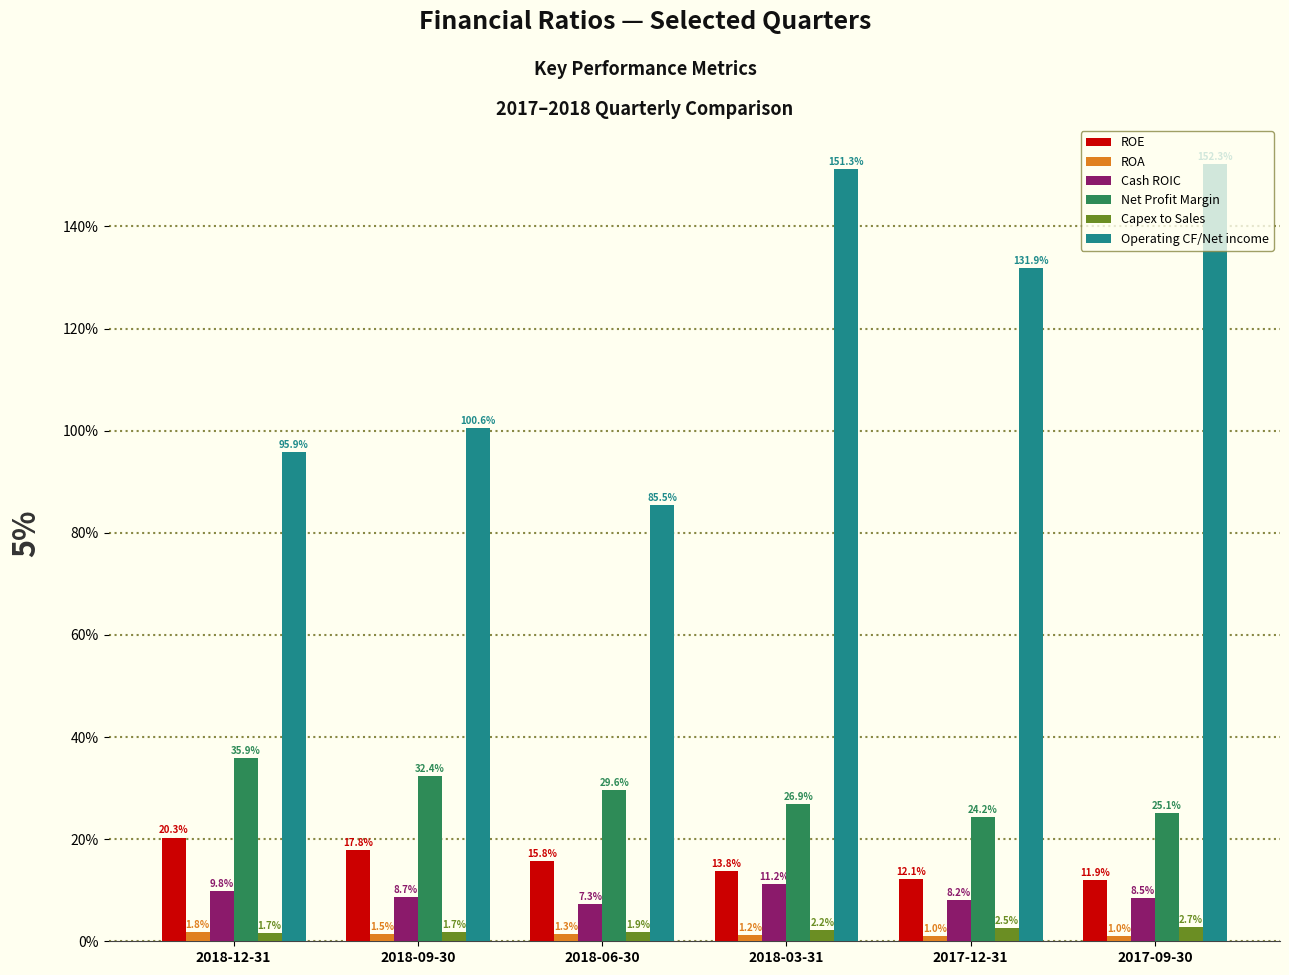

What are all the series names shown in the legend?

ROE, ROA, Cash ROIC, Net Profit Margin, Capex to Sales, Operating CF/Net income